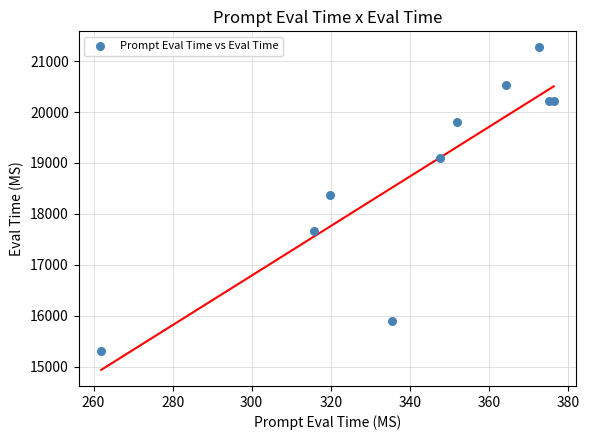

What Y value in the scatter plot is closest to 18293?

18375.6